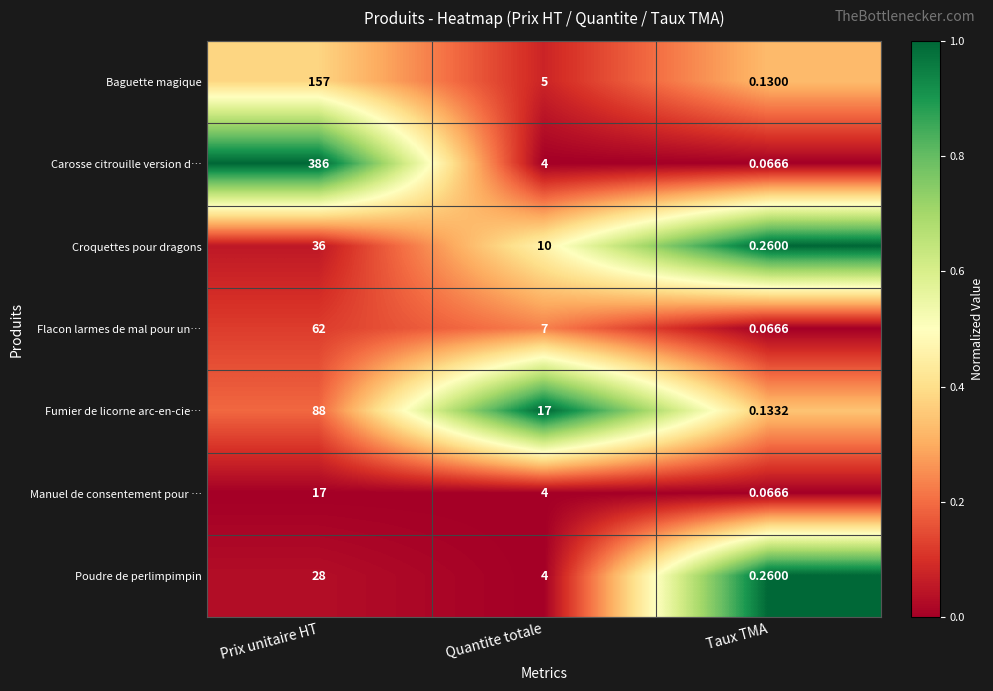

What is the greatest value displayed?

386.0